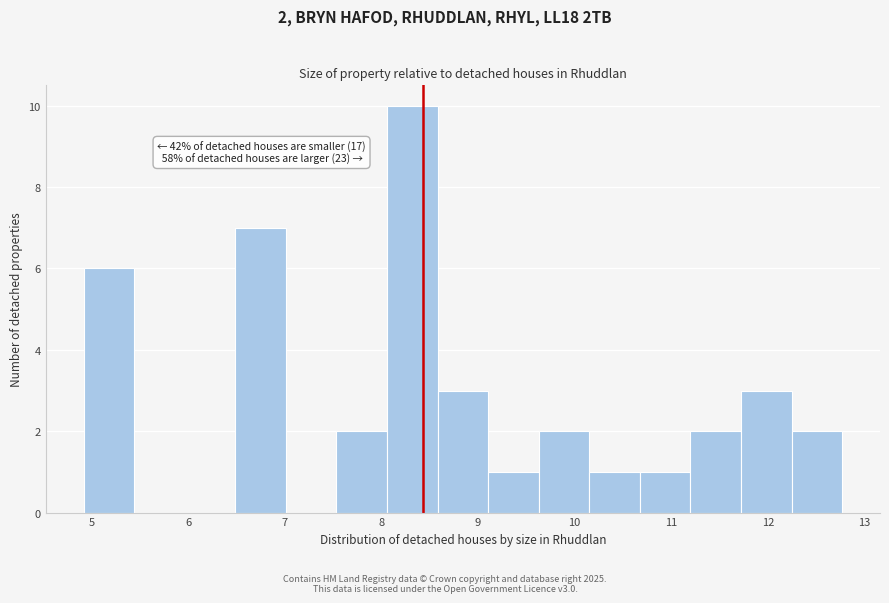

Which range on the x-axis has the tallest bar?

8.1 to 8.6